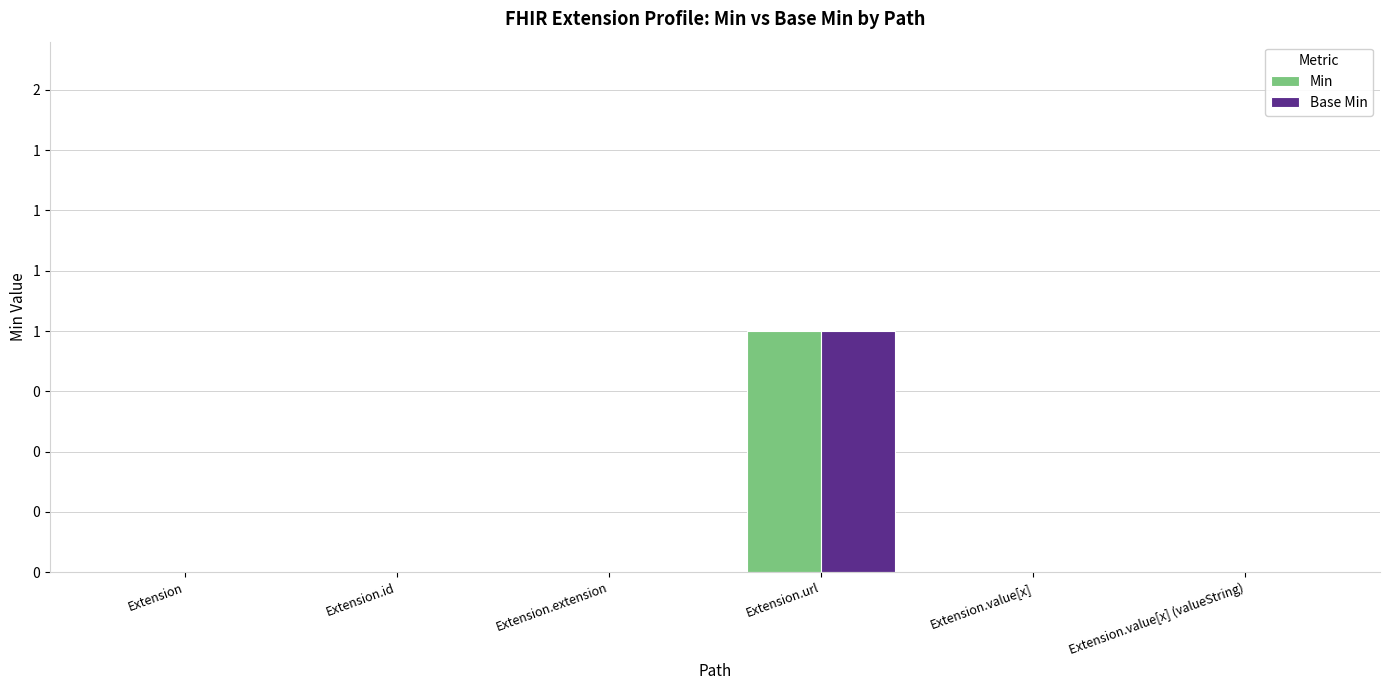

The value of Base Min at Extension.value[x] is 1. True or false?

False